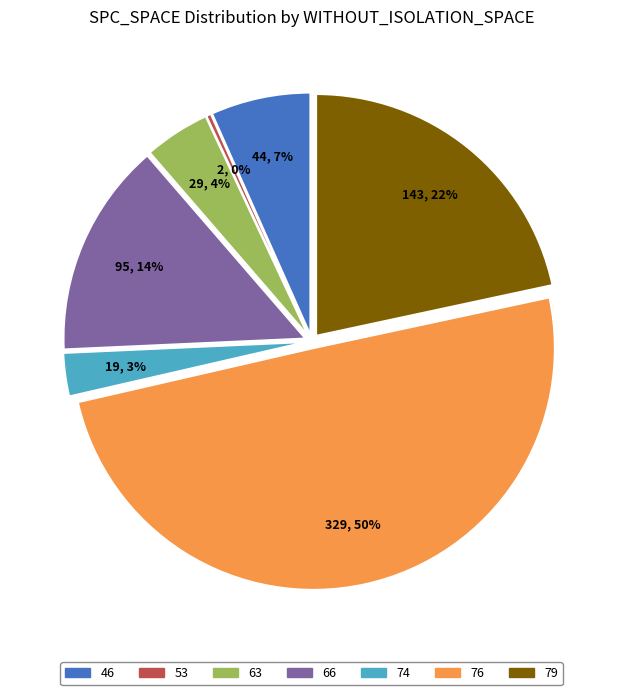

To the nearest percent, what portion does 66 represent?

14%